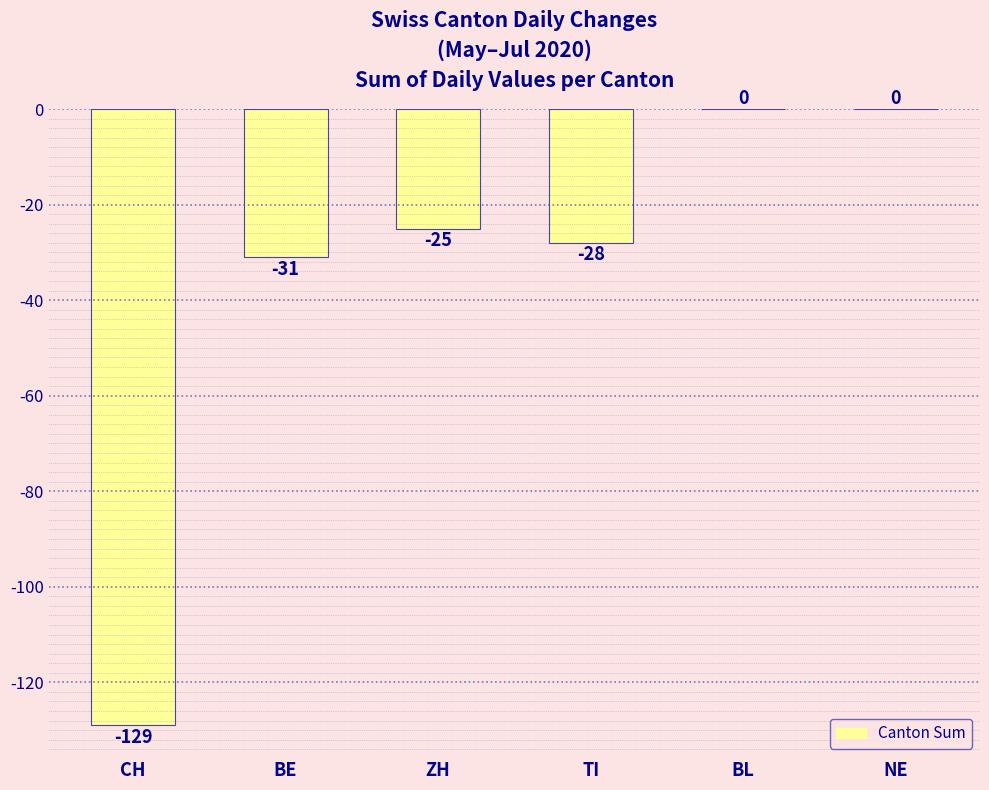

Where is the data nearest to the value -64?

BE